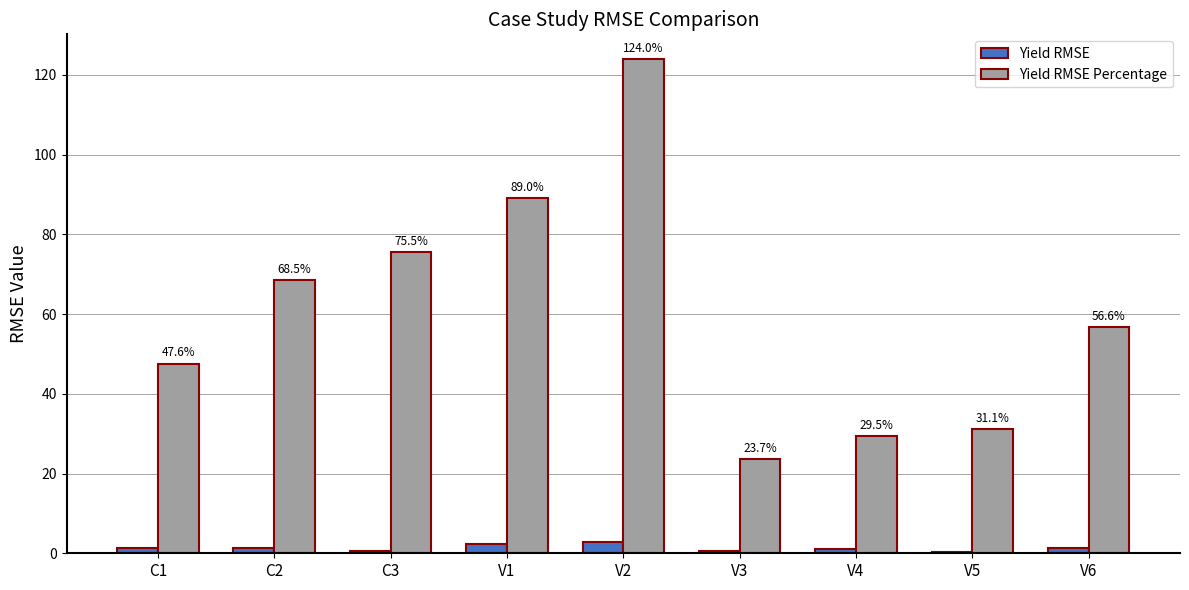

True or false: Yield RMSE Percentage has a value of 47.6 at V4.

False